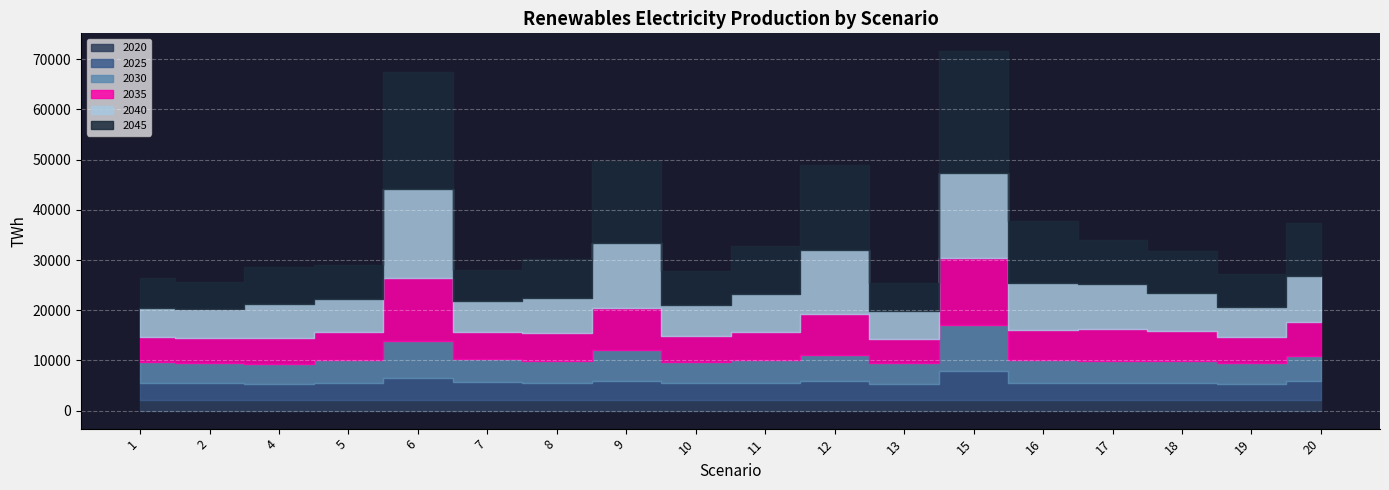

What is the difference between the maximum and second lowest values in the 2035 series?

8295.6